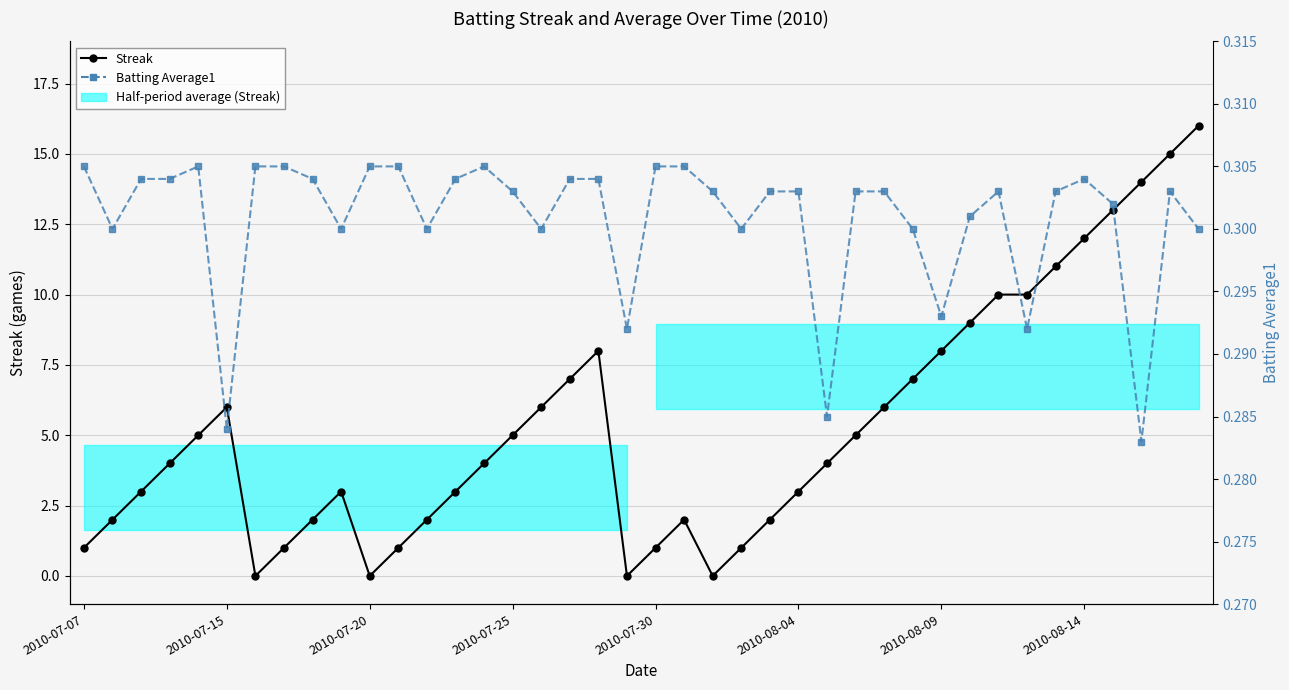

What are all the series names shown in the legend?

Streak, Batting Average1